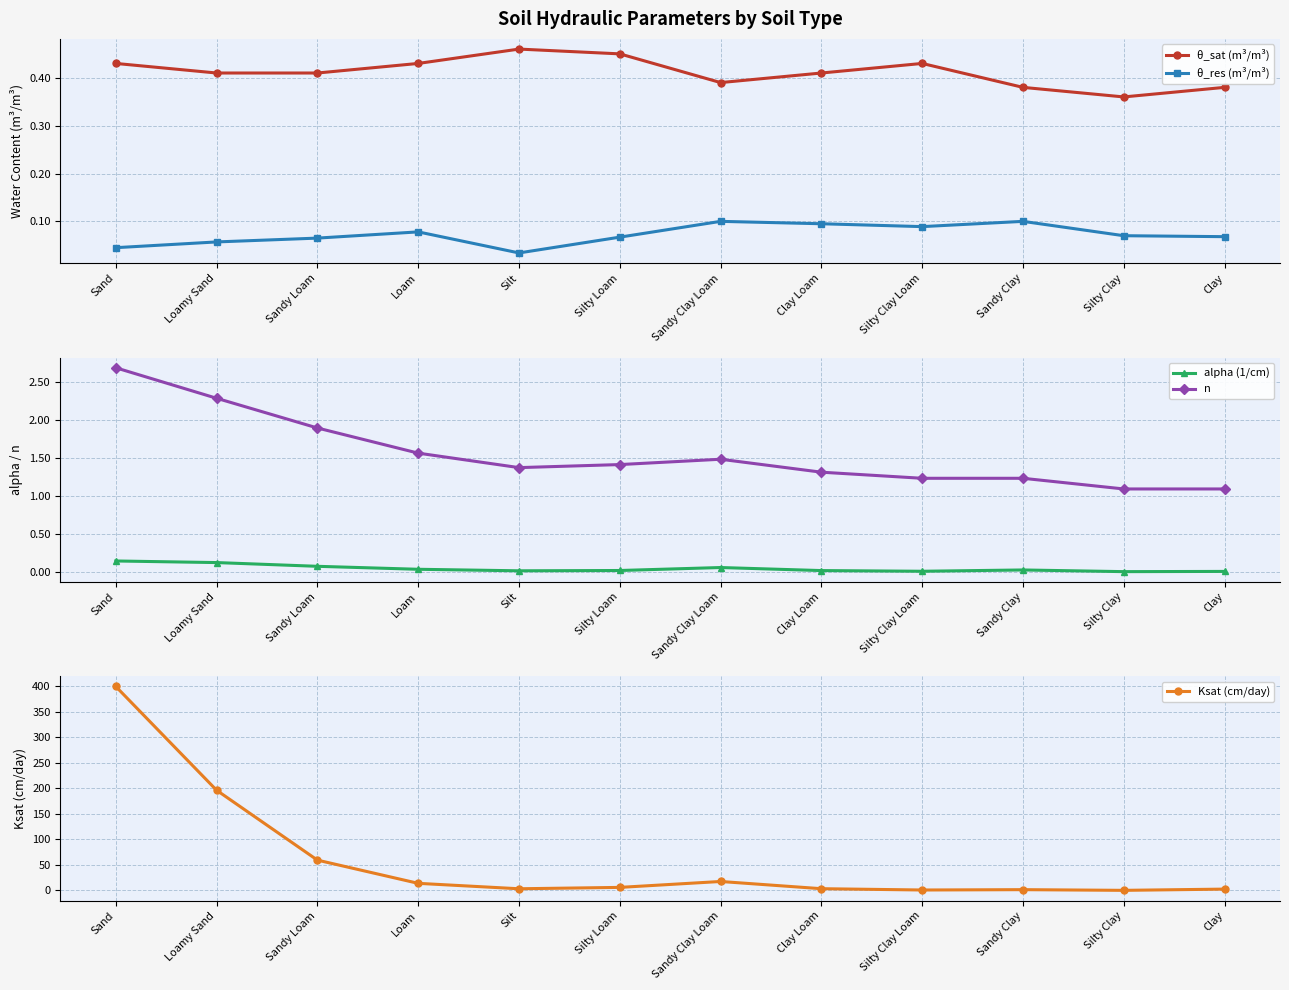

Is the value of θ_sat (m³/m³) at Sand greater than the value of Ksat (cm/day) at Sand?

No